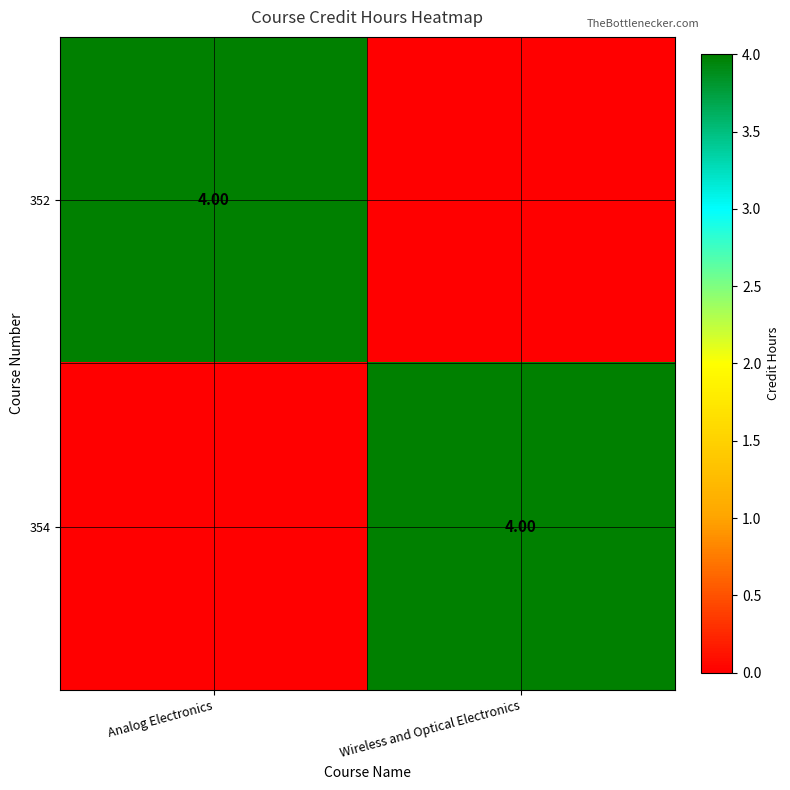

Rank the series by their maximum value, from highest to lowest.

352, 354